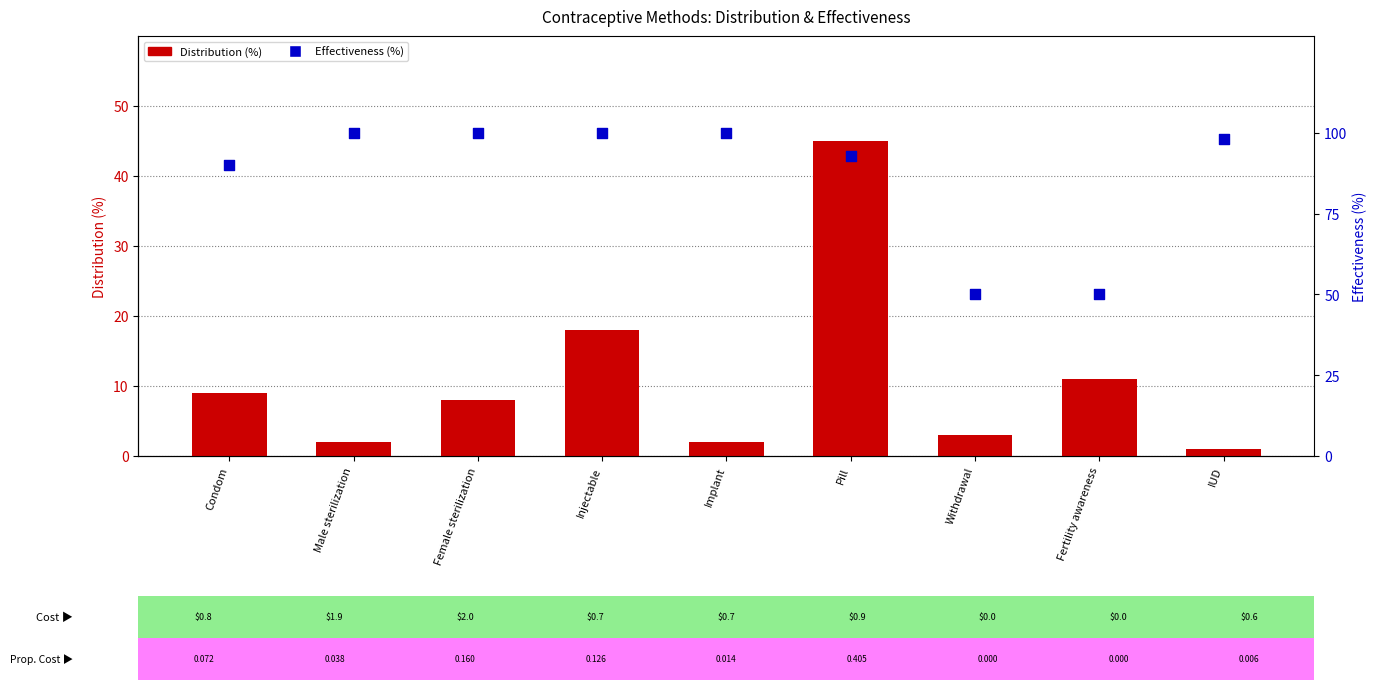

Which series has the largest total across all categories?

Effectiveness (%)